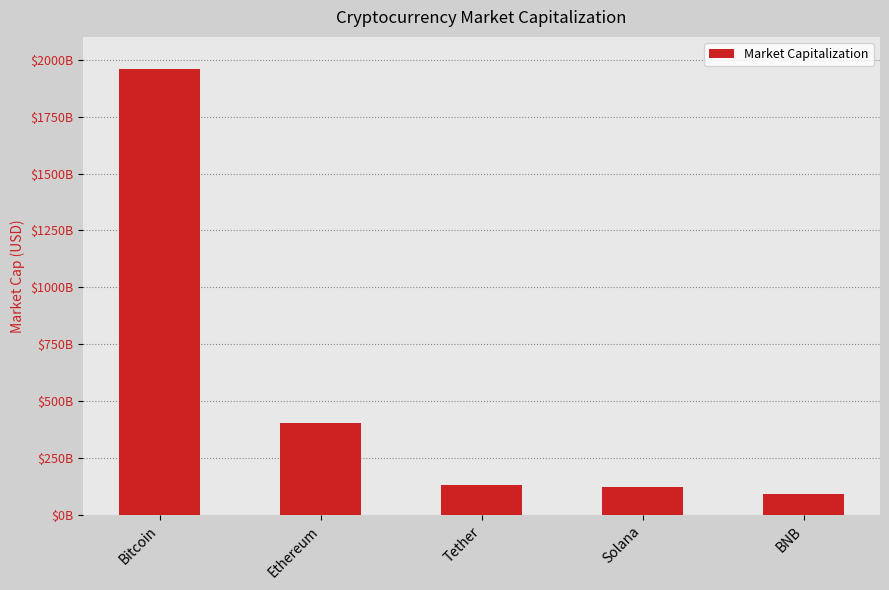

The value at Tether is 130852749175. True or false?

True